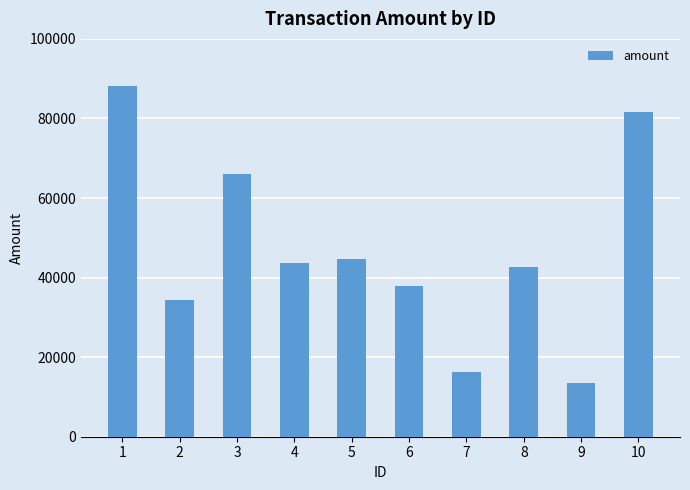

What is the difference between the second highest and second lowest values?

65445